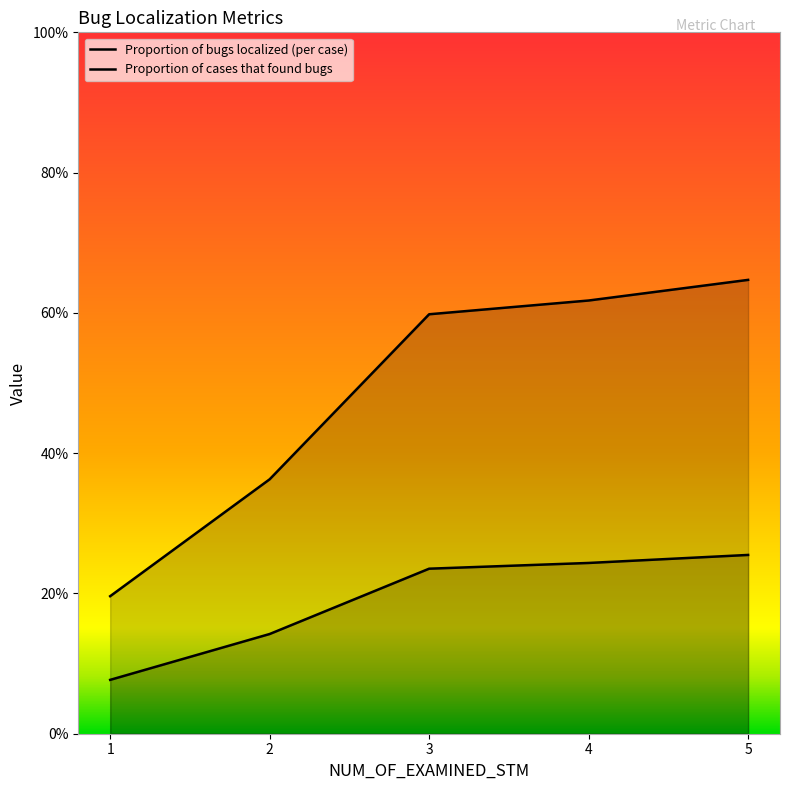

What is the value of the Proportion of bugs localized (per case) point at the 2nd from the left?

0.1